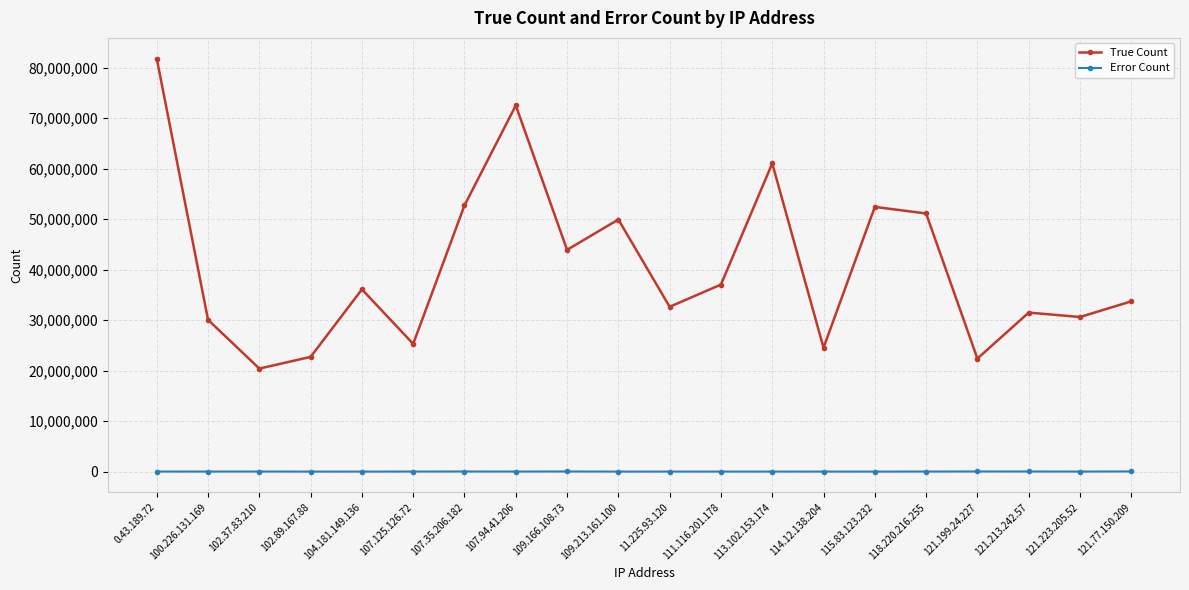

At which label does True Count reach its minimum?

102.37.83.210